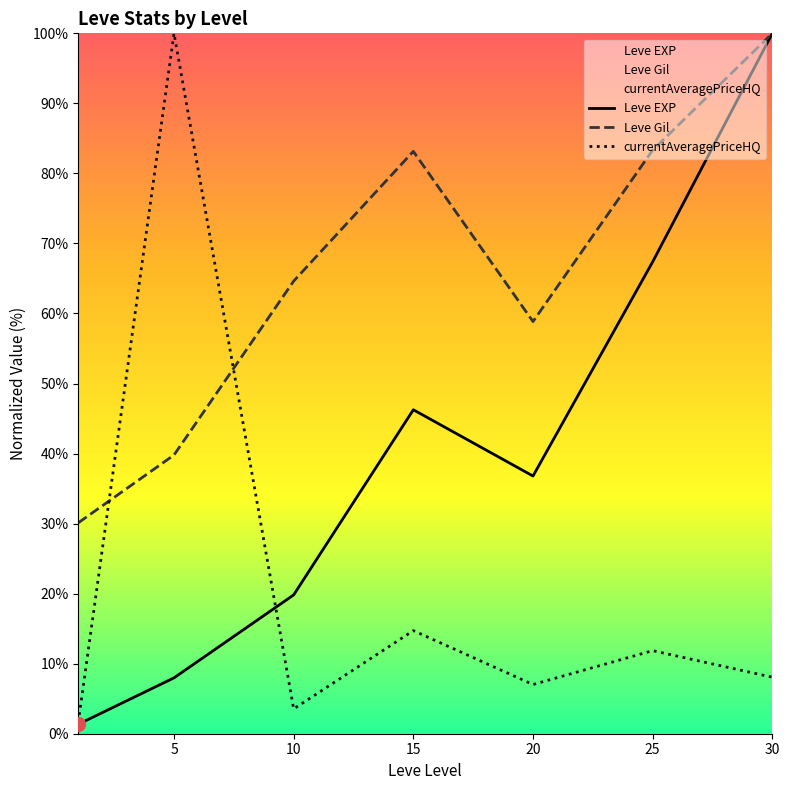

Between 15 and 25, which series saw the biggest shift?

Leve EXP